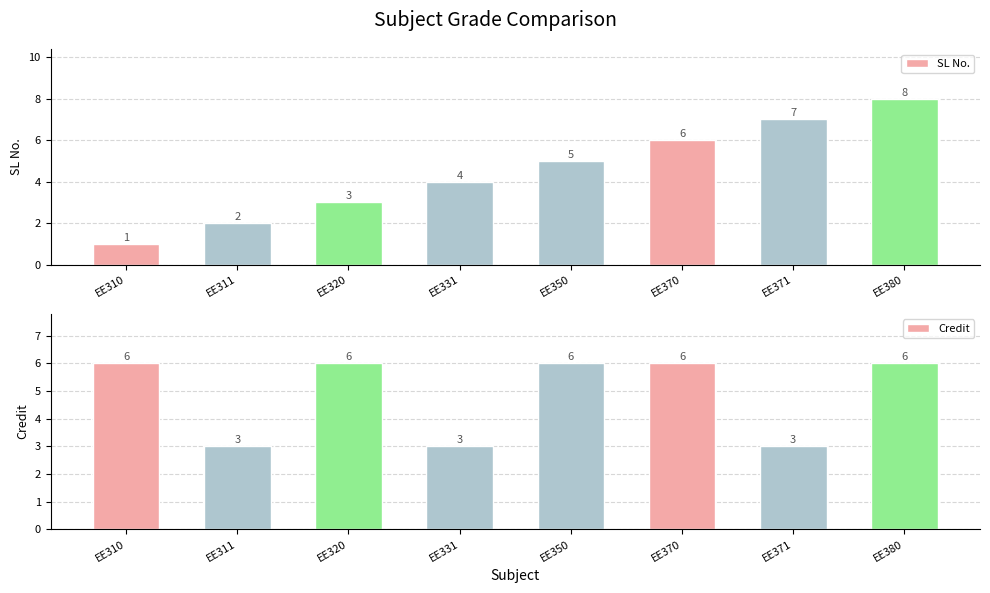

What is the total value across all series at EE310?

7